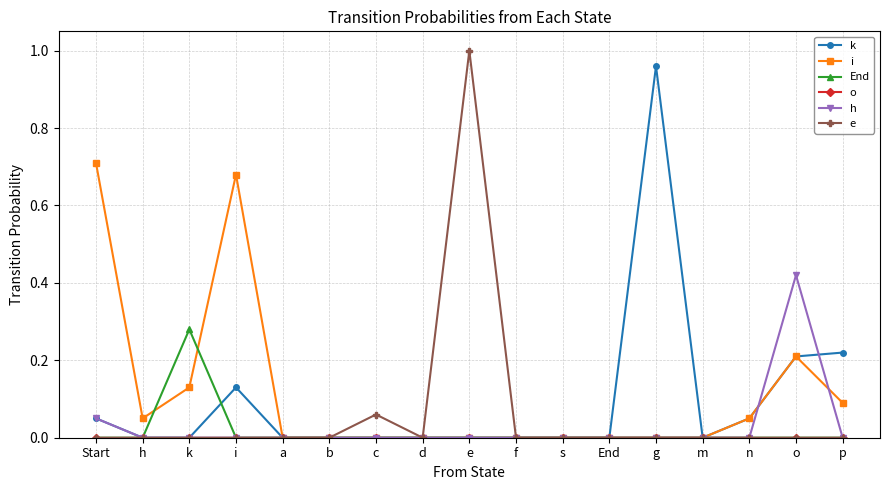

What are all the series names shown in the legend?

k, i, End, o, h, e